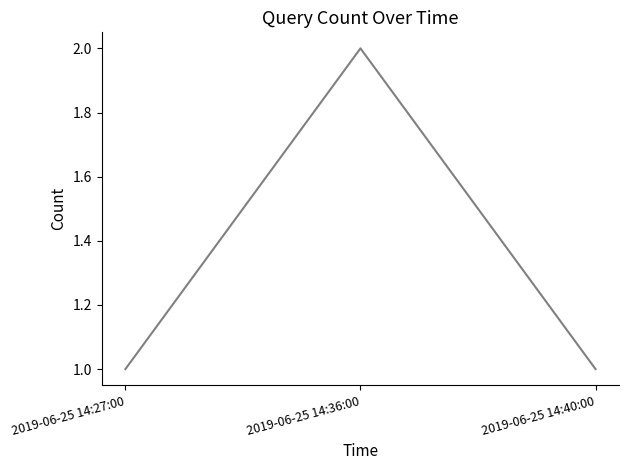

The value at 2019-06-25 14:40:00 is 1. True or false?

True